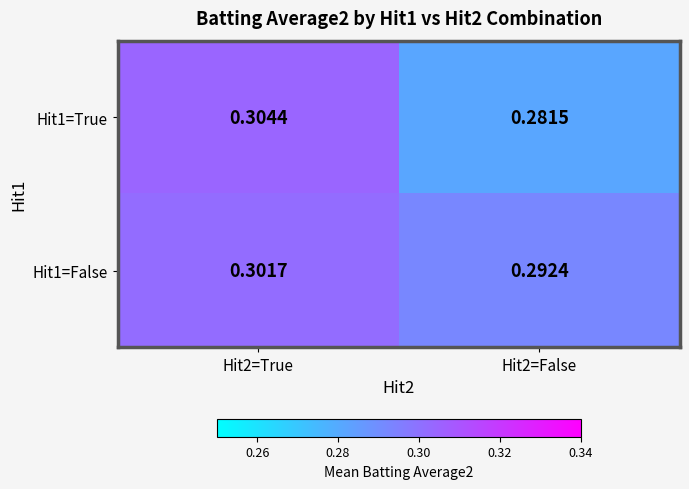

Is the value of Hit1=True at Hit2=False greater than the value of Hit1=False at Hit2=True?

No